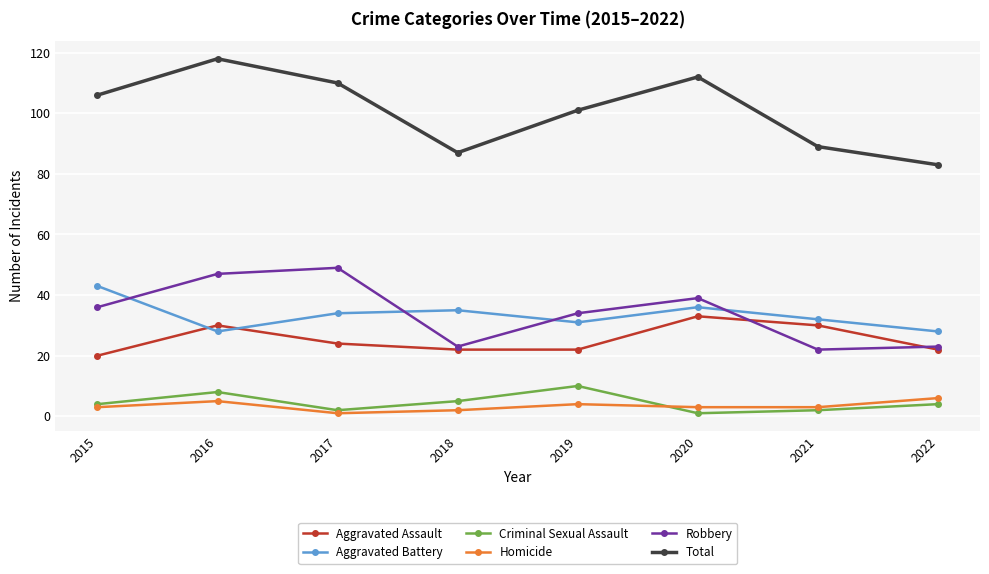

Where does the Aggravated Battery series first go above 34?

2015